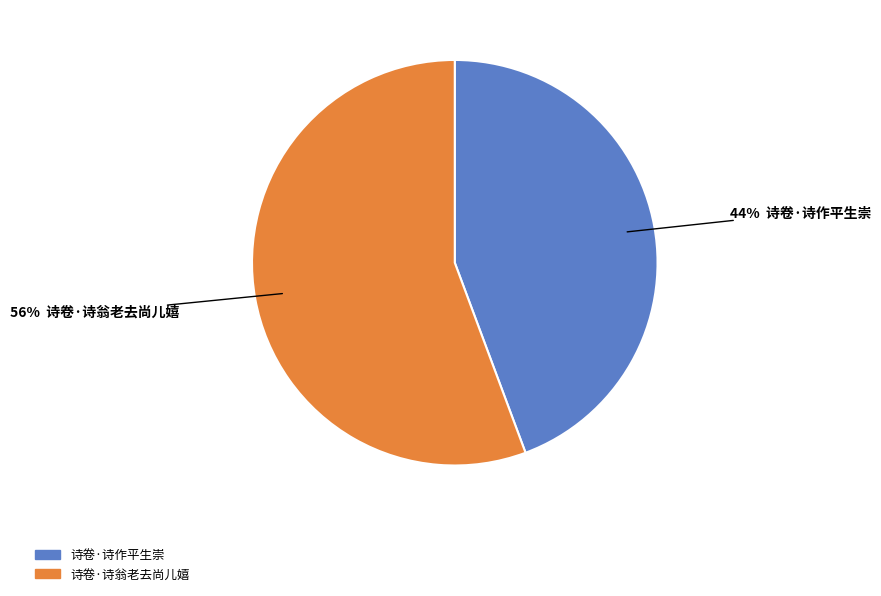

What is the ratio of the value at 诗卷·诗作平生崇 to the value at 诗卷·诗翁老去尚儿嬉?

0.8